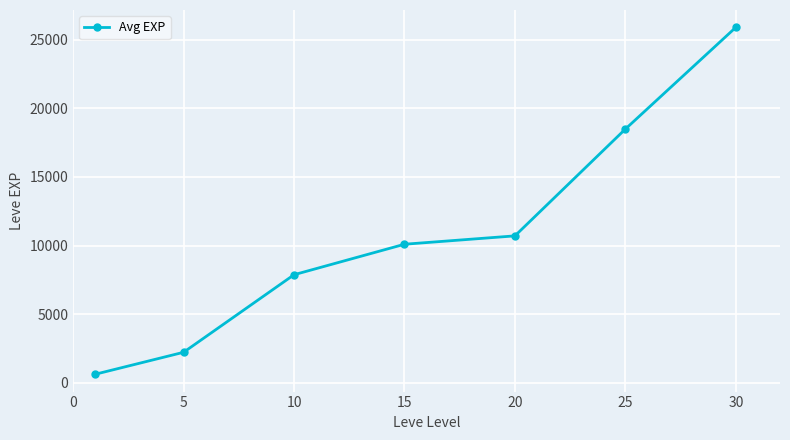

What is the average value?

10849